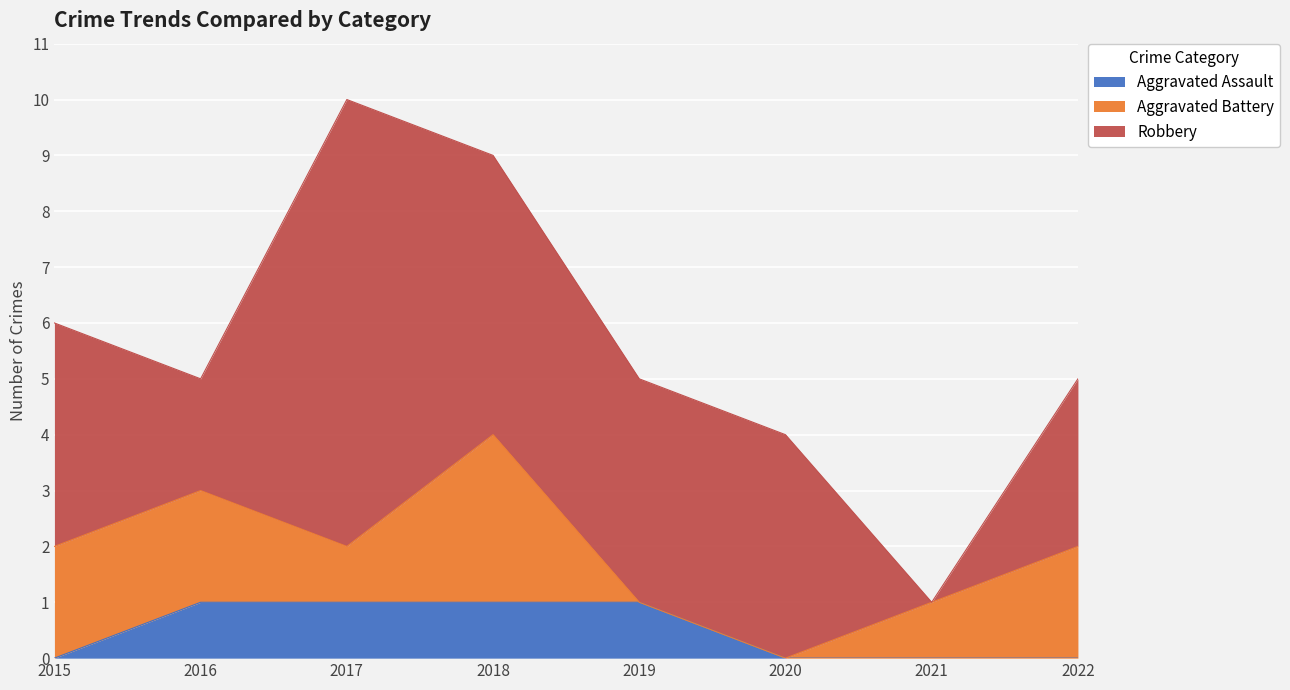

Rank the series by their average value, from lowest to highest.

Aggravated Assault, Aggravated Battery, Robbery